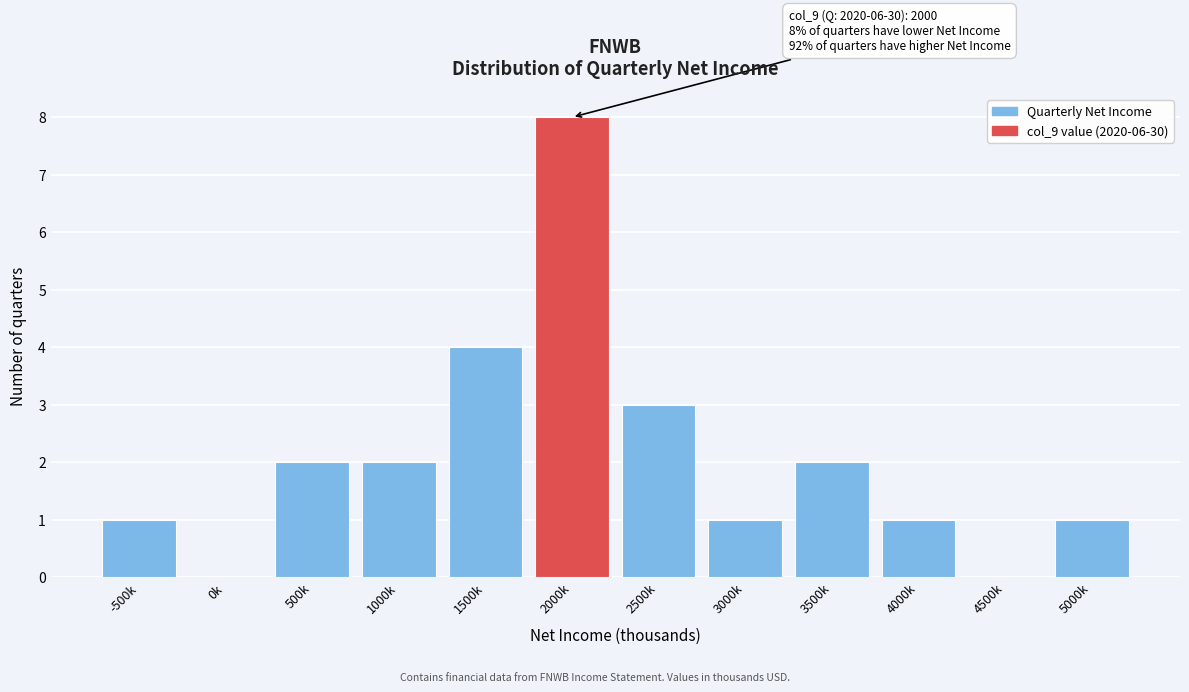

Reading right to left, list all the values displayed in this chart.

5000k=1	4500k=0	4000k=1	3500k=2	3000k=1	2500k=3	2000k=8	1500k=4	1000k=2	500k=2	0k=0	-500k=1